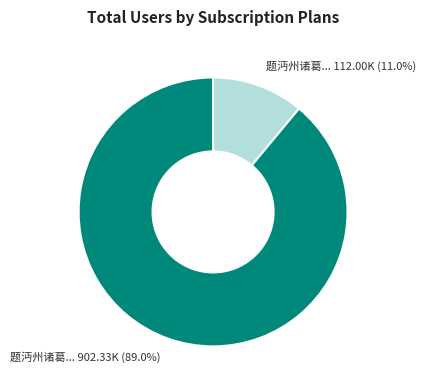

Does any single category account for the majority?

Yes